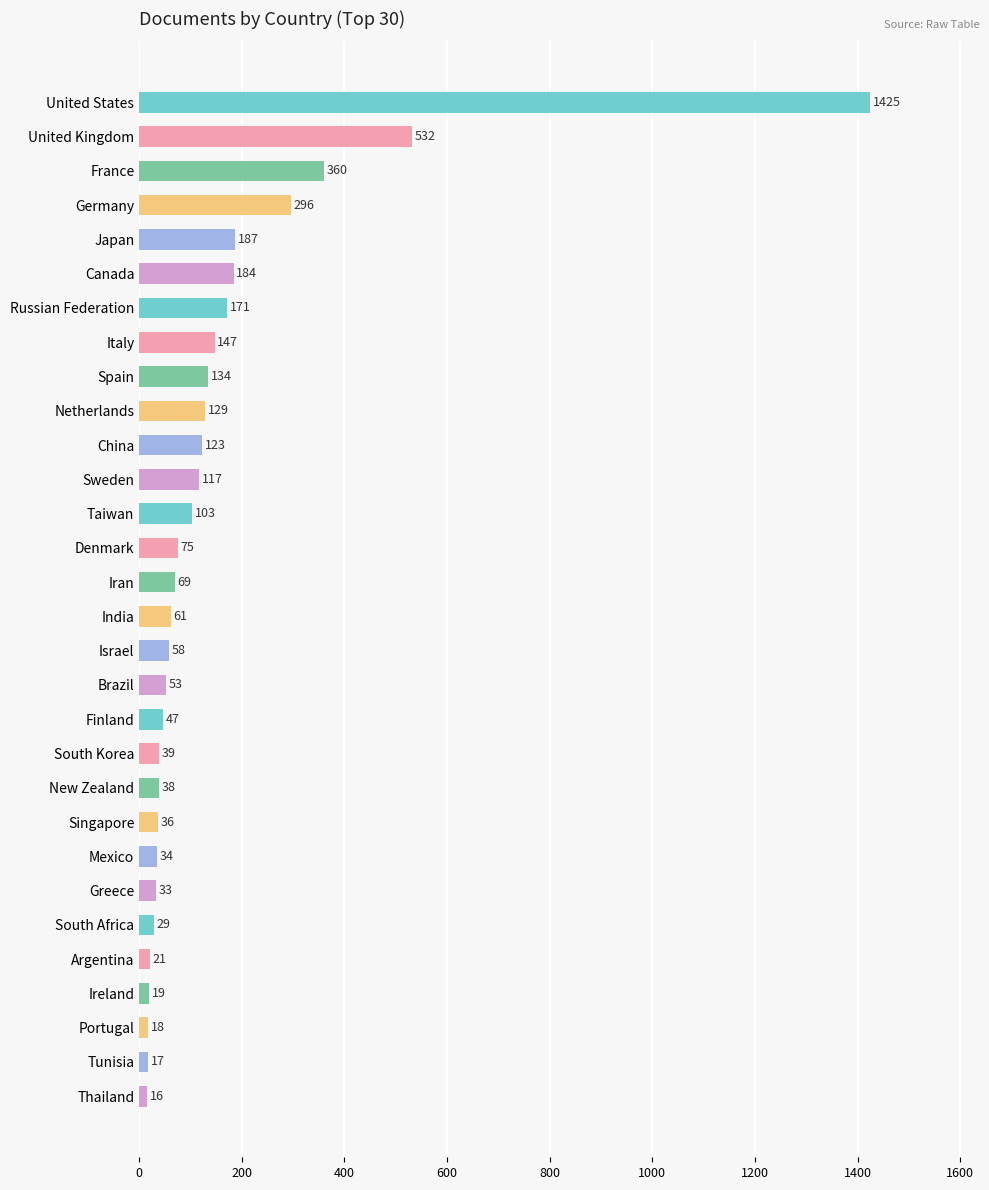

What is the label of the 19th bar from the top?

Finland